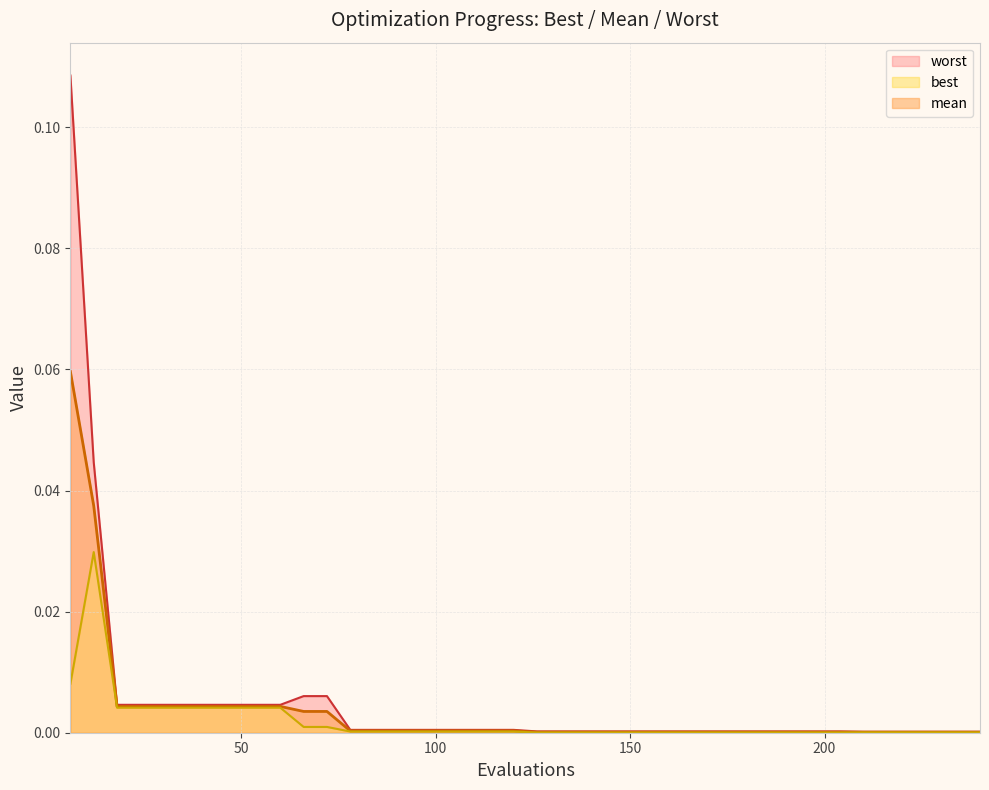

The worst series shows 0.0 at 114. True or false?

True